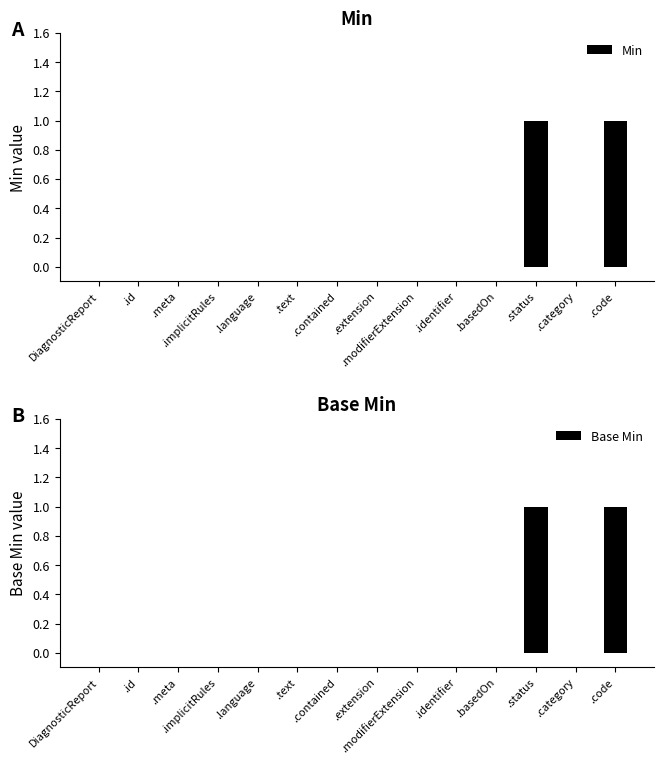

What is the difference between the maximum and minimum values in the Base Min series?

1